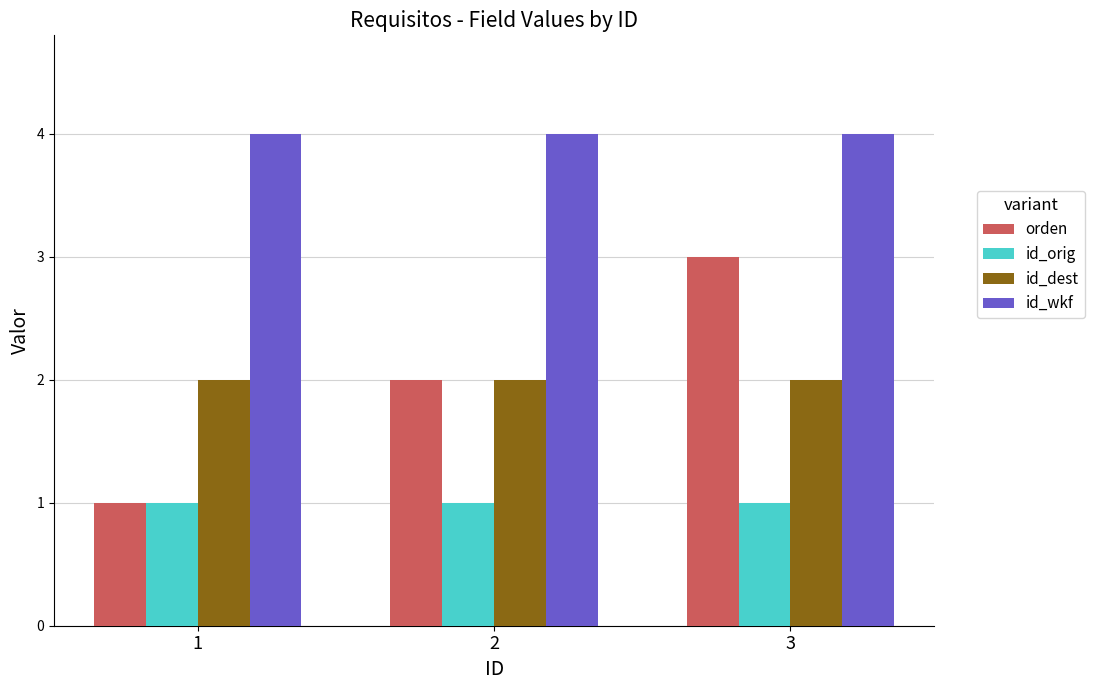

What are all the series names shown in the legend?

orden, id_orig, id_dest, id_wkf